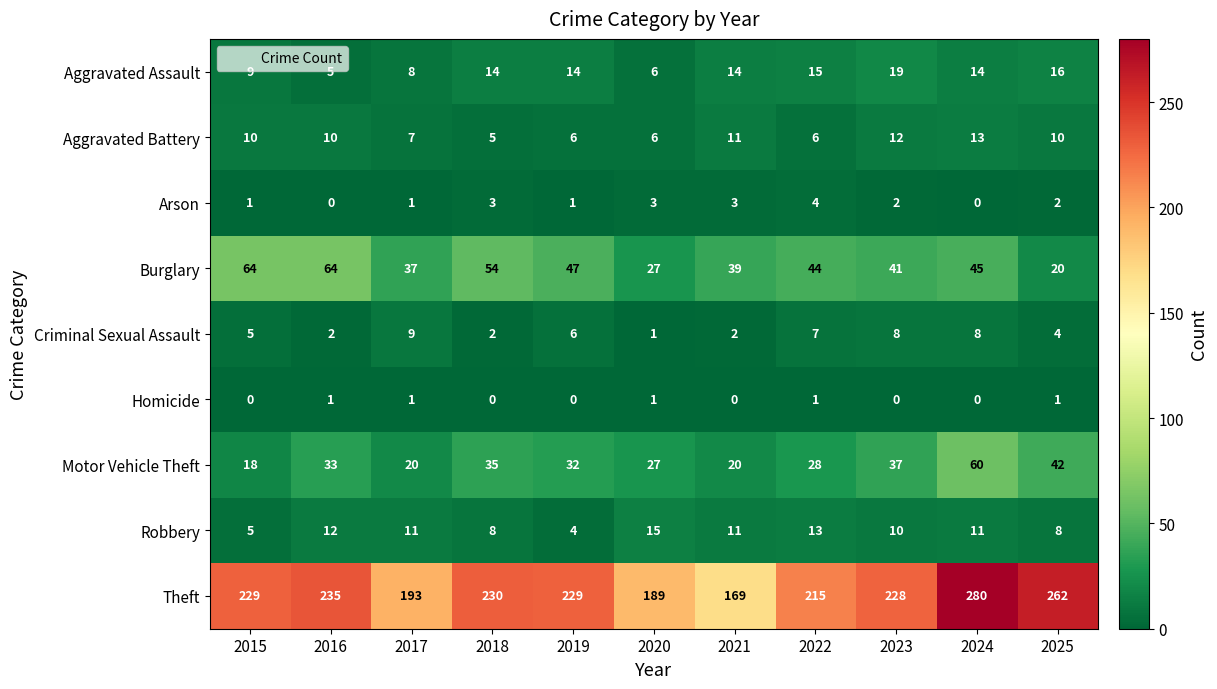

What is the difference between the second highest and second lowest values in the Criminal Sexual Assault series?

6